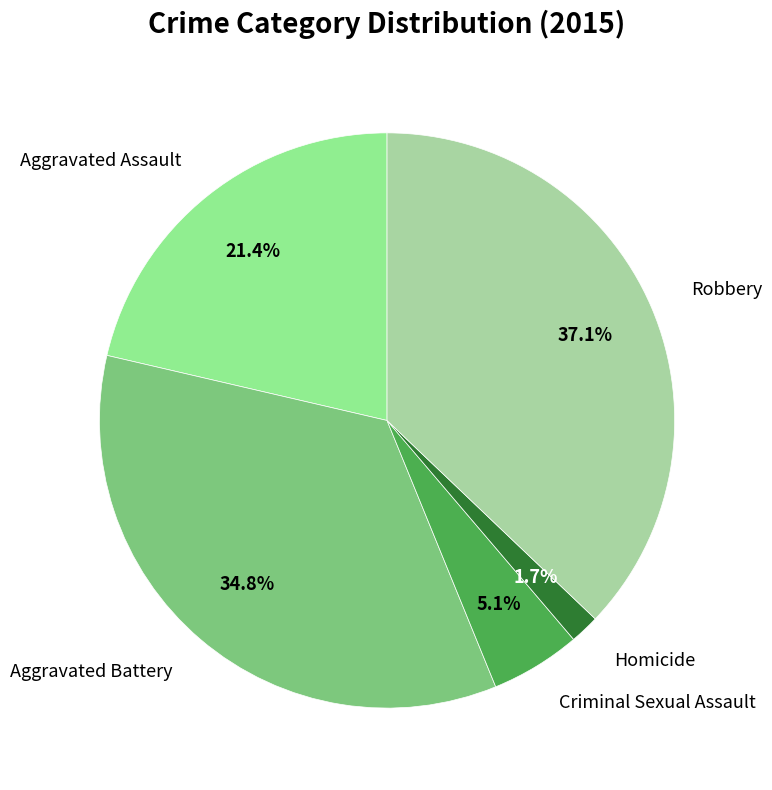

How many segments does this pie chart have?

5